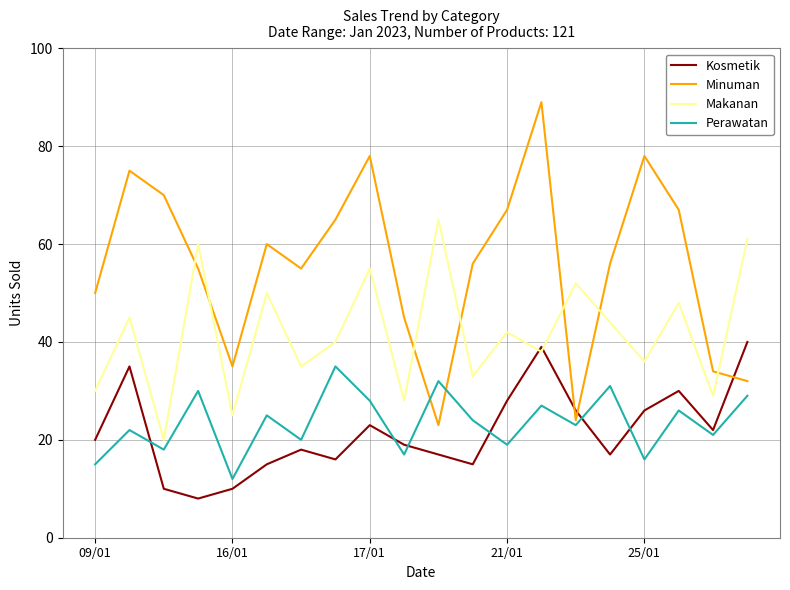

How many interior local valleys does the Minuman series have?

4